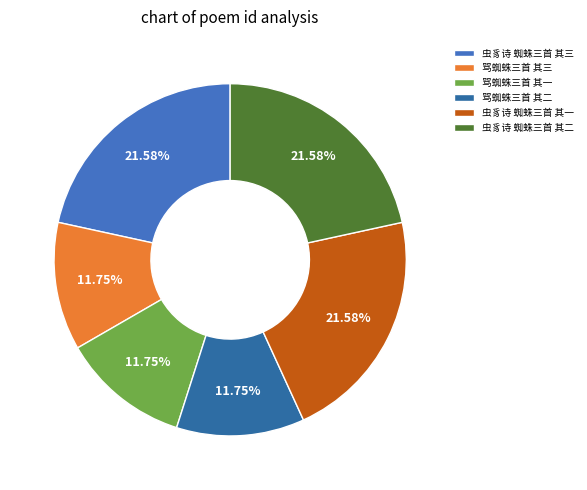

Is there any slice that represents more than half of the pie?

No